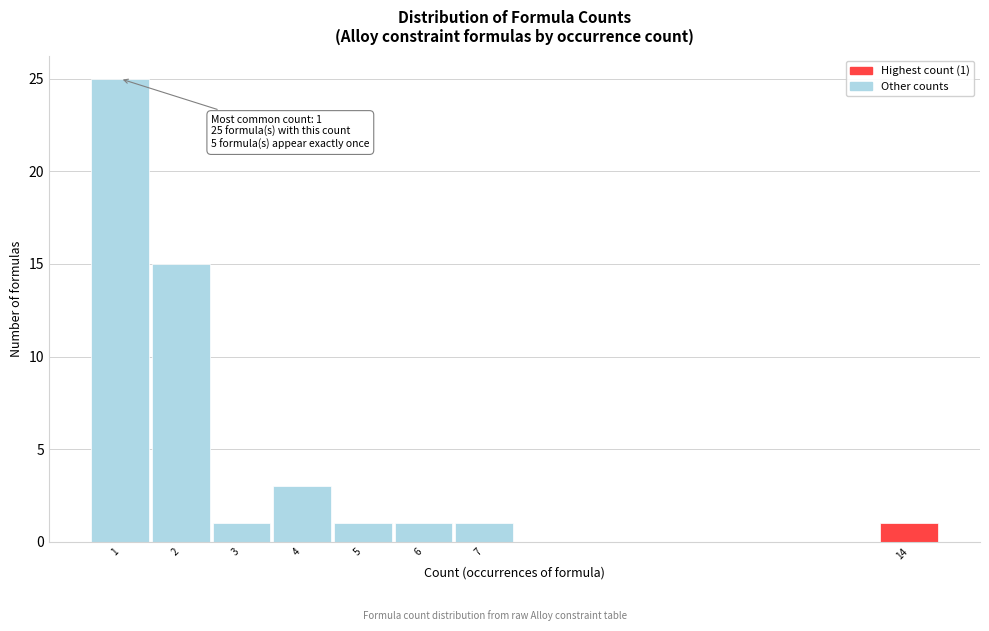

Over which range of the x-axis is the bar tallest?

0.5 to 1.5